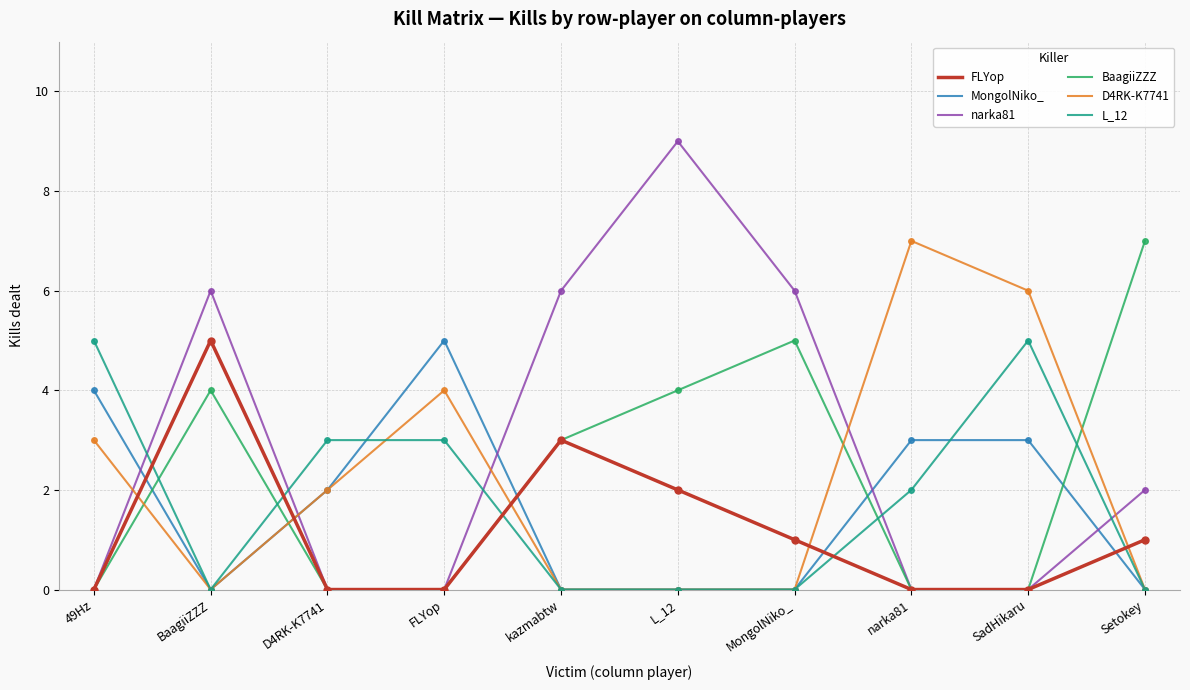

Is it true that FLYop equals 5 at BaagiiZZZ?

True